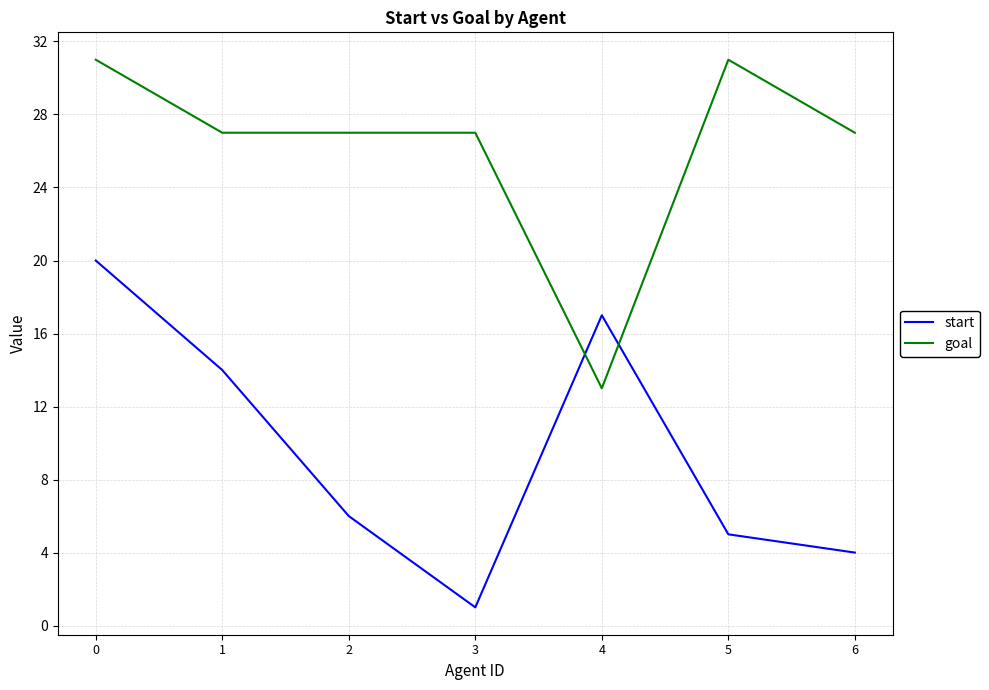

Between 0 and 6, which series saw the biggest shift?

start